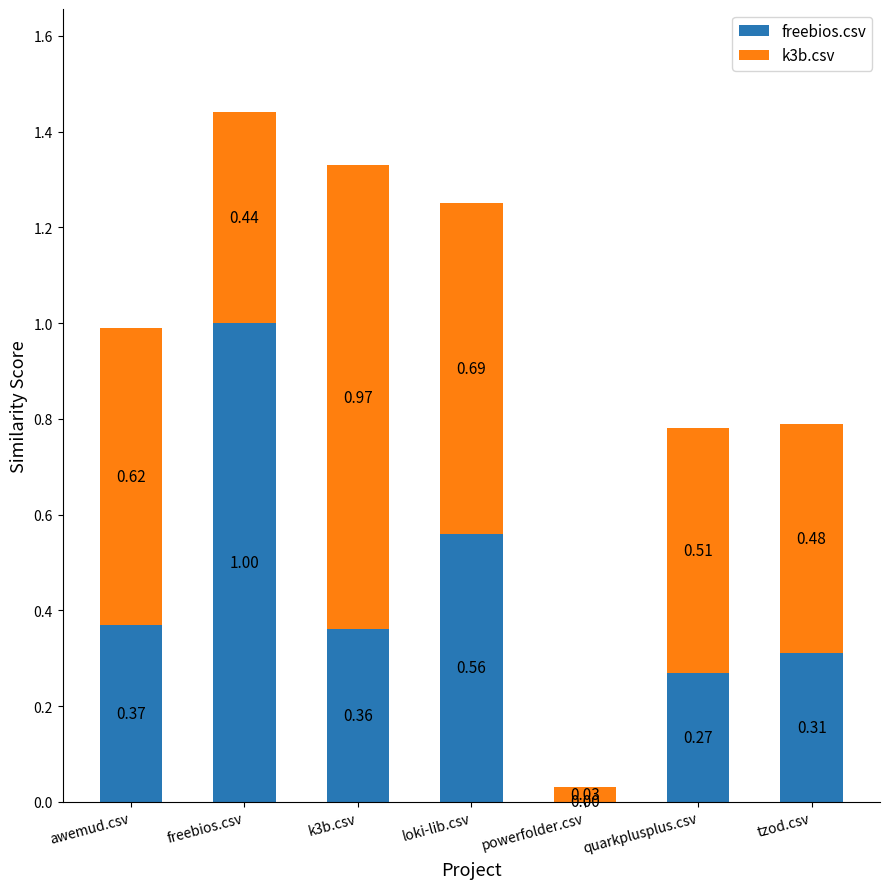

What is the total value across all series at awemud.csv?

1.0